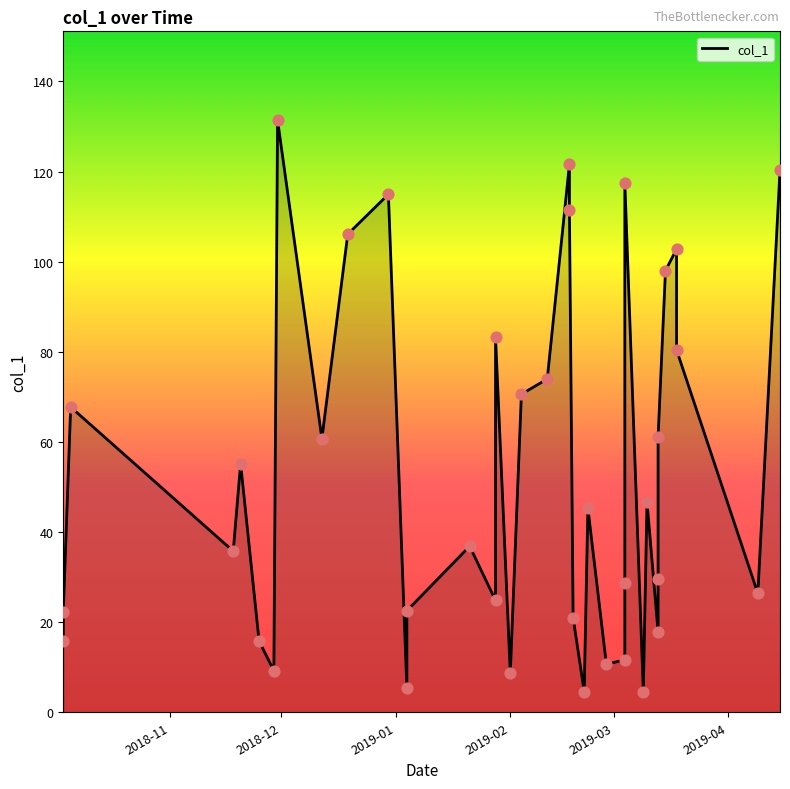

Approximately how many times larger is the value at 2019-01-04 compared to 2019-02-04?

0.3